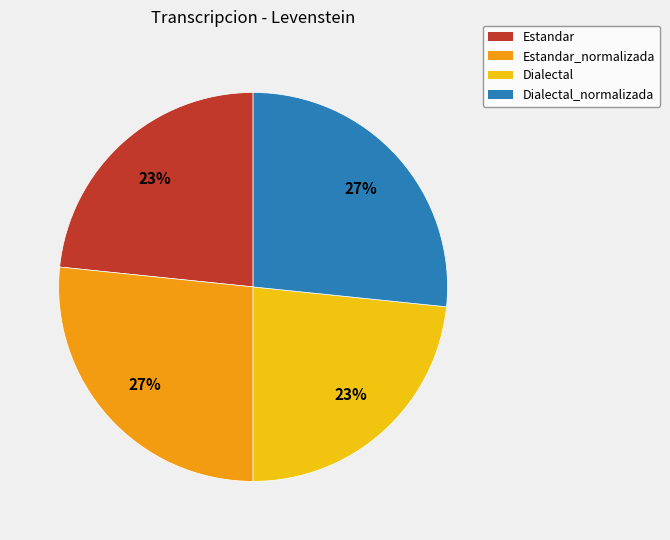

To the nearest percent, what is the average slice percentage?

25%